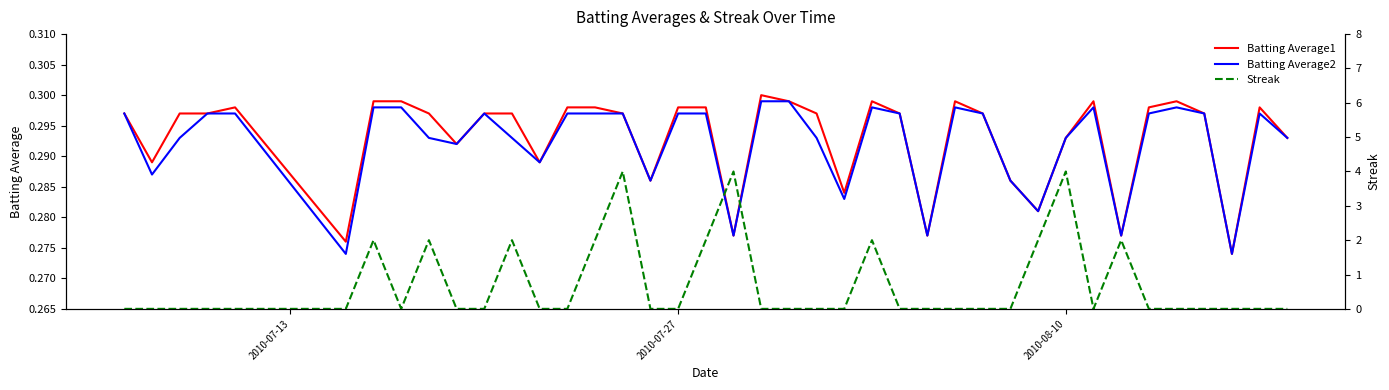

Reading left to right, list all the values displayed in this chart.

Batting Average1: 0.3	0.3	0.3	0.3	0.3	0.3	0.3	0.3	0.3	0.3	0.3	0.3	0.3	0.3	0.3	0.3	0.3	0.3	0.3	0.3	0.3	0.3	0.3	0.3	0.3	0.3	0.3	0.3	0.3	0.3	0.3	0.3	0.3	0.3	0.3	0.3	0.3	0.3	0.3	0.3
Batting Average2: 0.3	0.3	0.3	0.3	0.3	0.3	0.3	0.3	0.3	0.3	0.3	0.3	0.3	0.3	0.3	0.3	0.3	0.3	0.3	0.3	0.3	0.3	0.3	0.3	0.3	0.3	0.3	0.3	0.3	0.3	0.3	0.3	0.3	0.3	0.3	0.3	0.3	0.3	0.3	0.3
Streak: 0.0	0.0	0.0	0.0	0.0	0.0	2.0	0.0	2.0	0.0	0.0	2.0	0.0	0.0	2.0	4.0	0.0	0.0	2.0	4.0	0.0	0.0	0.0	0.0	2.0	0.0	0.0	0.0	0.0	0.0	2.0	4.0	0.0	2.0	0.0	0.0	0.0	0.0	0.0	0.0